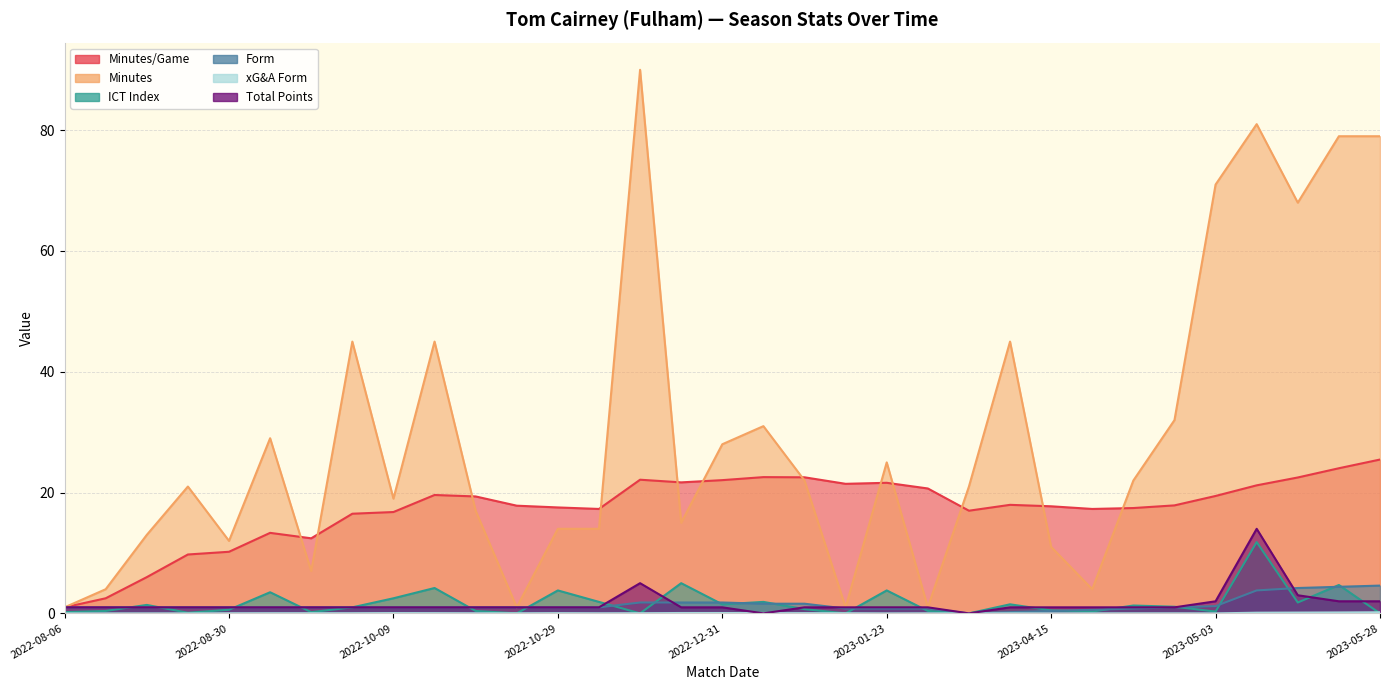

True or false: total_points and minutes cross at least once.

False